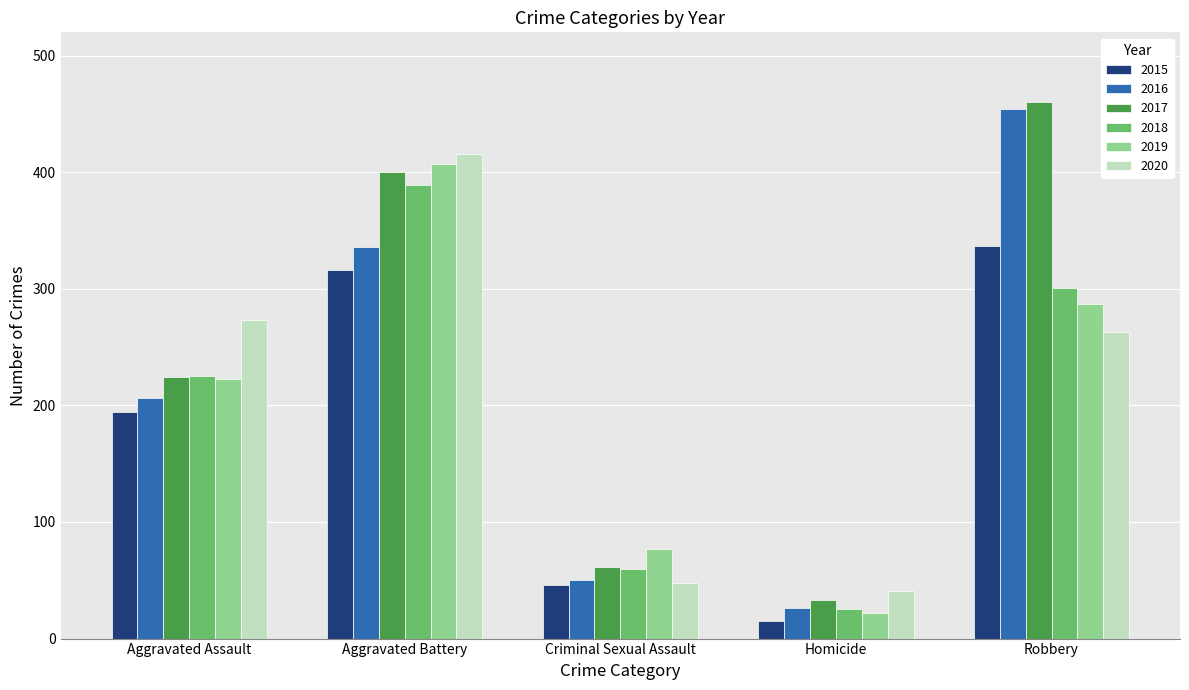

What are all the series names shown in the legend?

2015, 2016, 2017, 2018, 2019, 2020